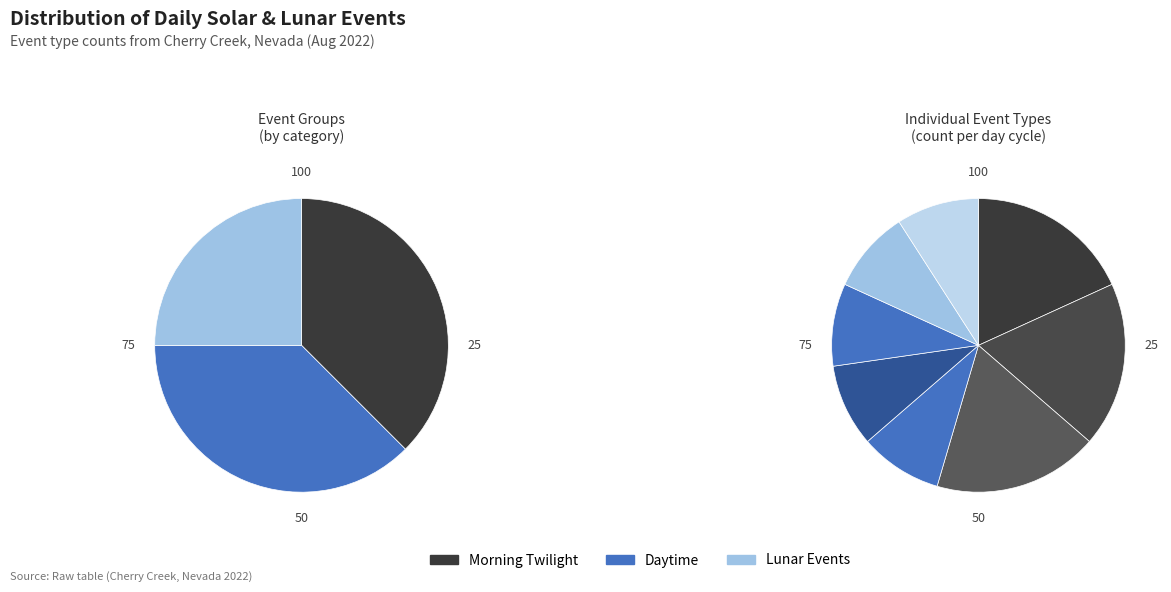

True or false: Moonset accounts for 9% of the total.

True